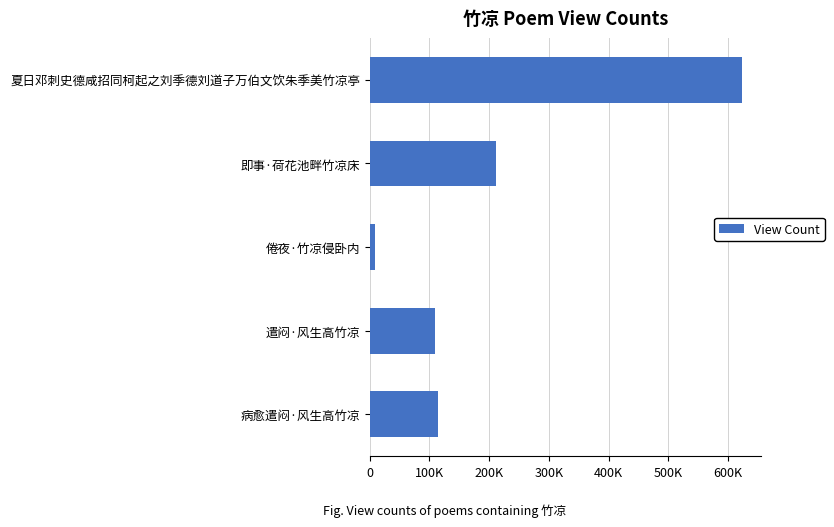

Are the bars horizontal?

Yes